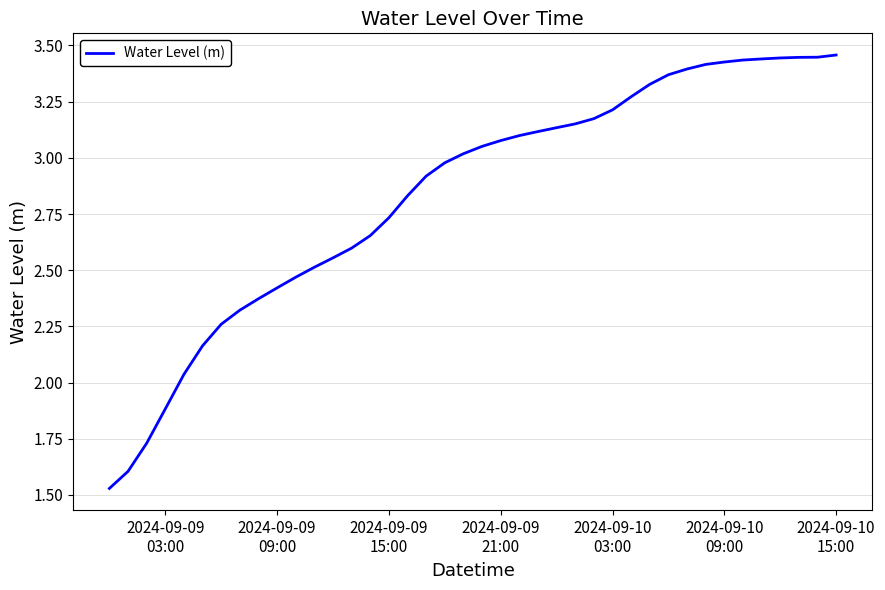

How many values are below 3?

19